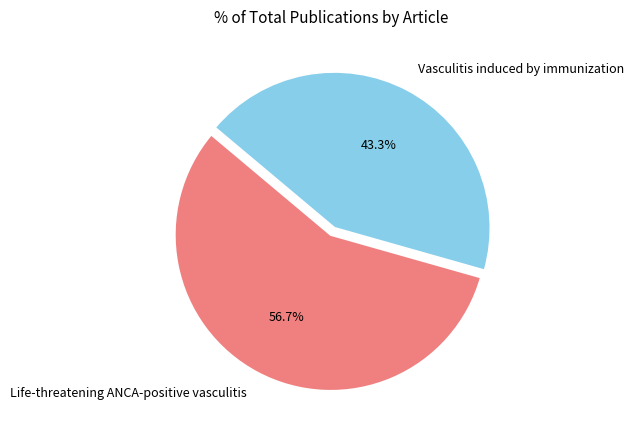

True or false: Life-threatening ANCA-positive vasculitis accounts for 51% of the total.

False